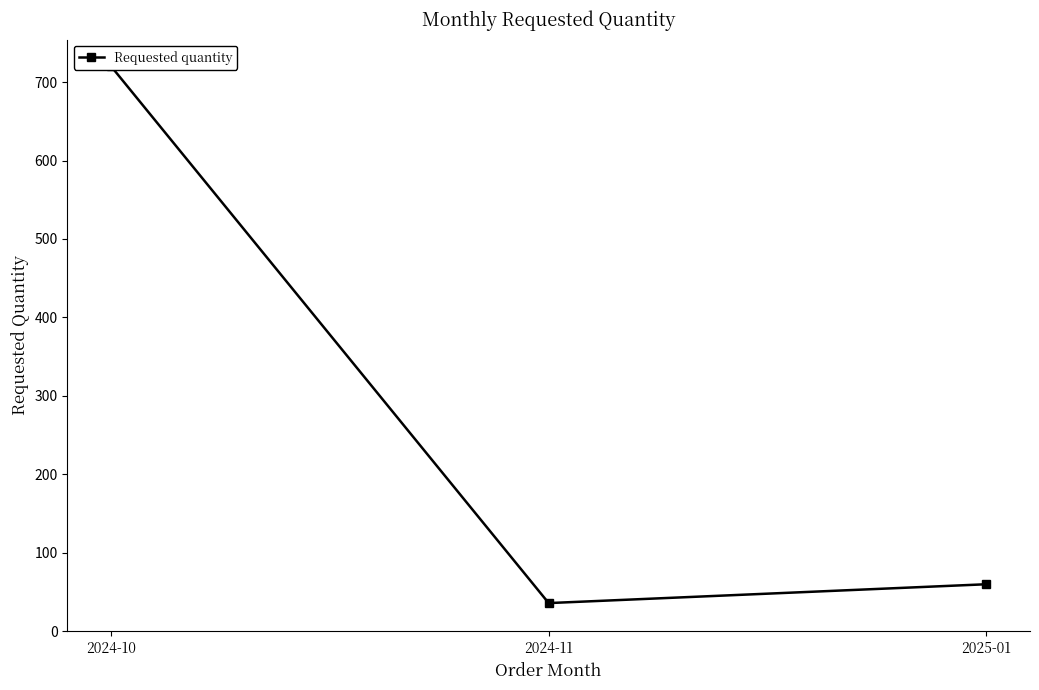

Between 2024-10 and 2024-11, which is larger?

2024-10